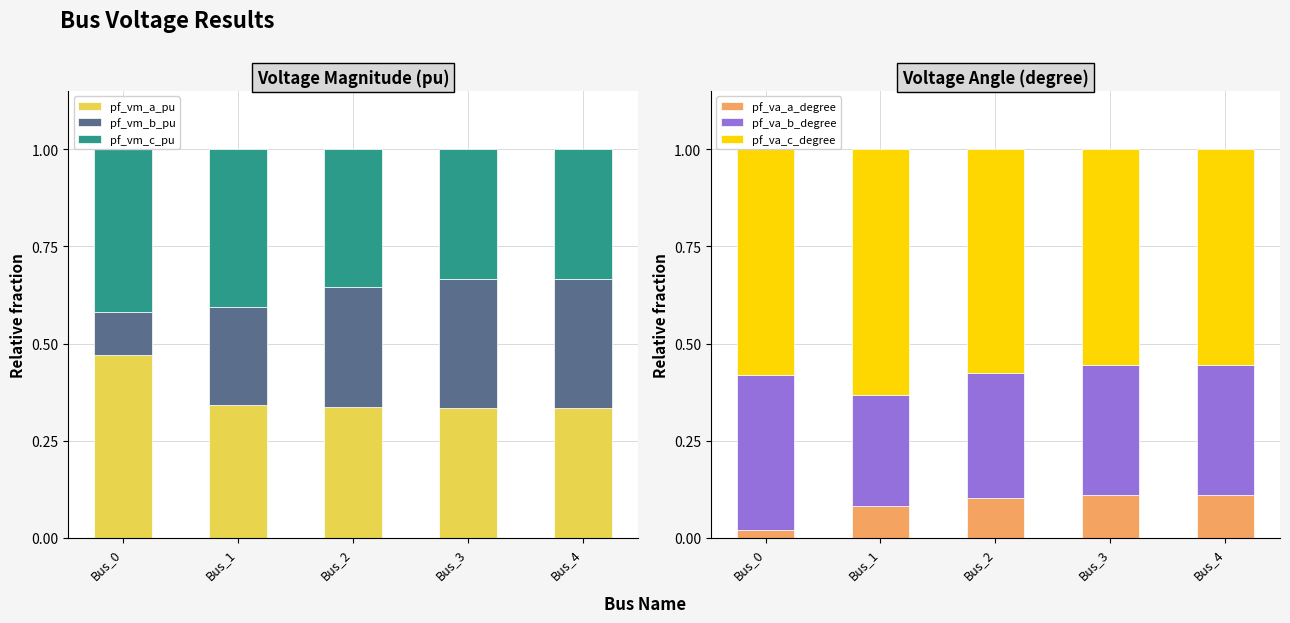

Count the pf_vm_b_pu values in the range 0 to 1.

5